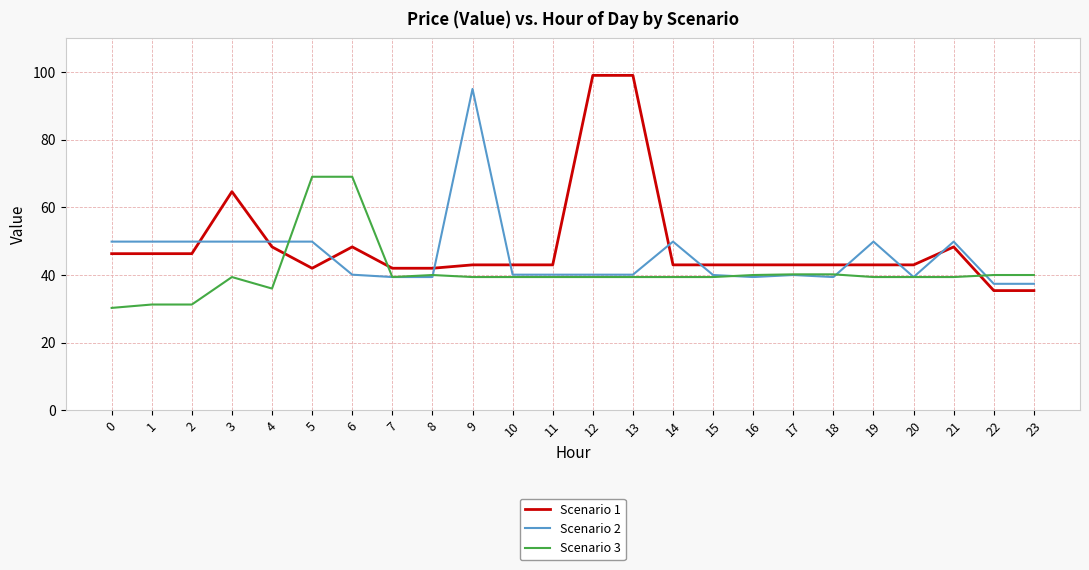

What is the sum of the Scenario 1 values at 23 and 19?

78.4